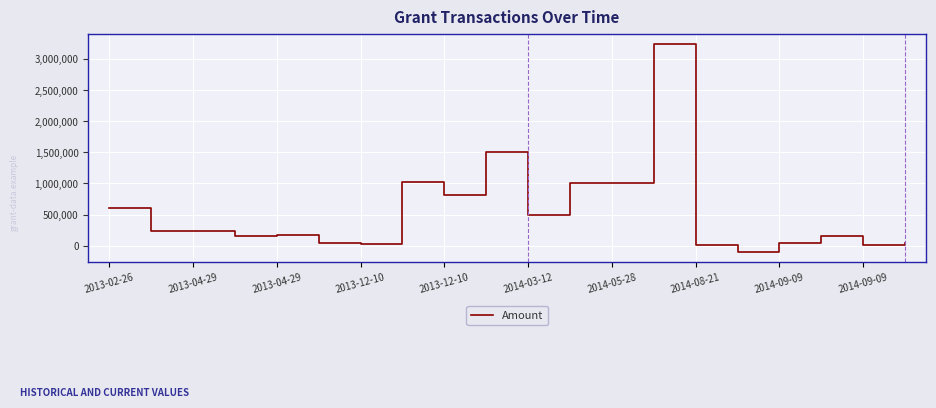

Is this an area chart (filled region under the line)?

No